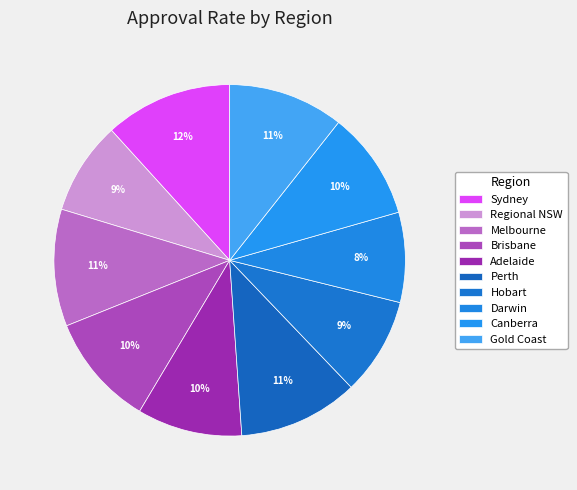

How many segments does this pie chart have?

10